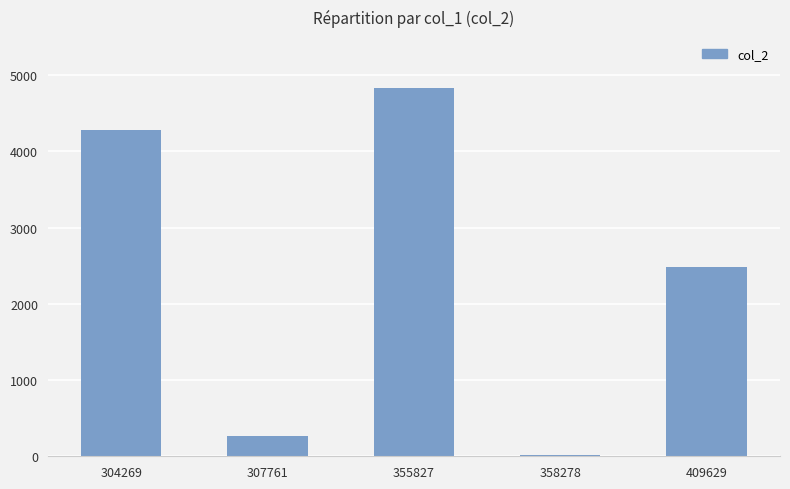

What is the difference between the values at 409629 and 358278?

2469